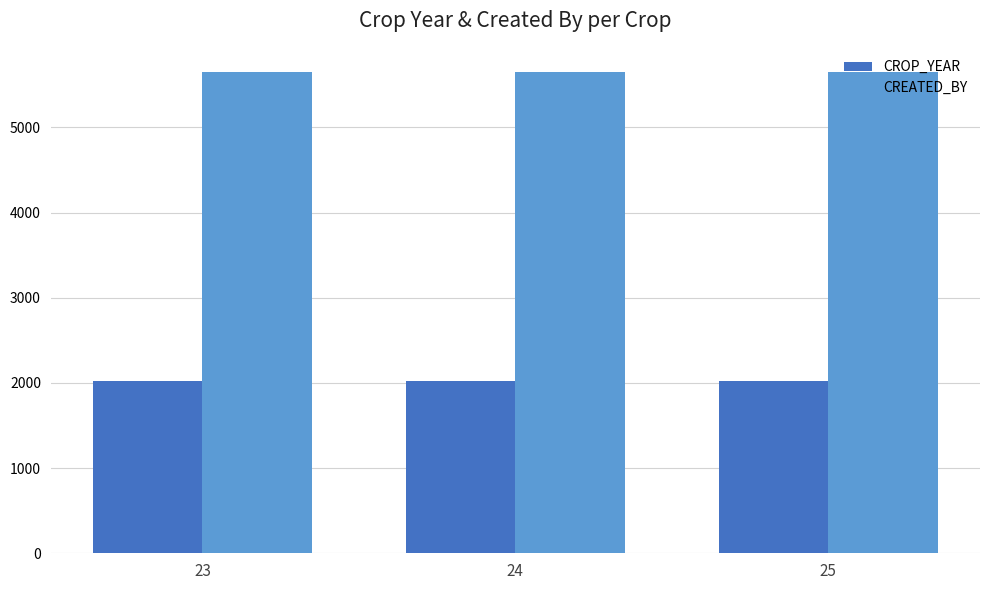

How many bars are there in total?

6